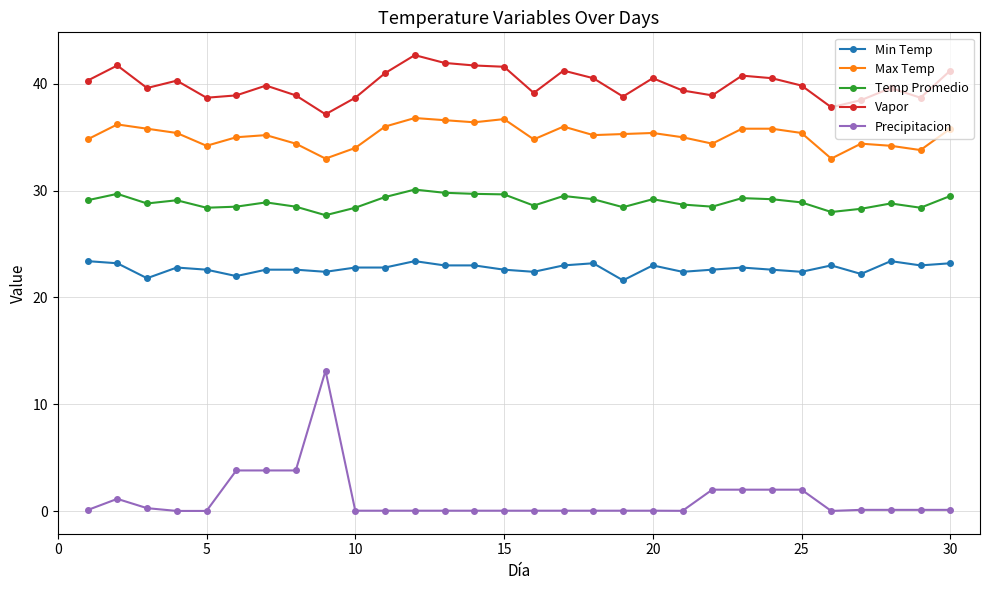

True or false: Max Temp and Precipitacion intersect in this chart.

False